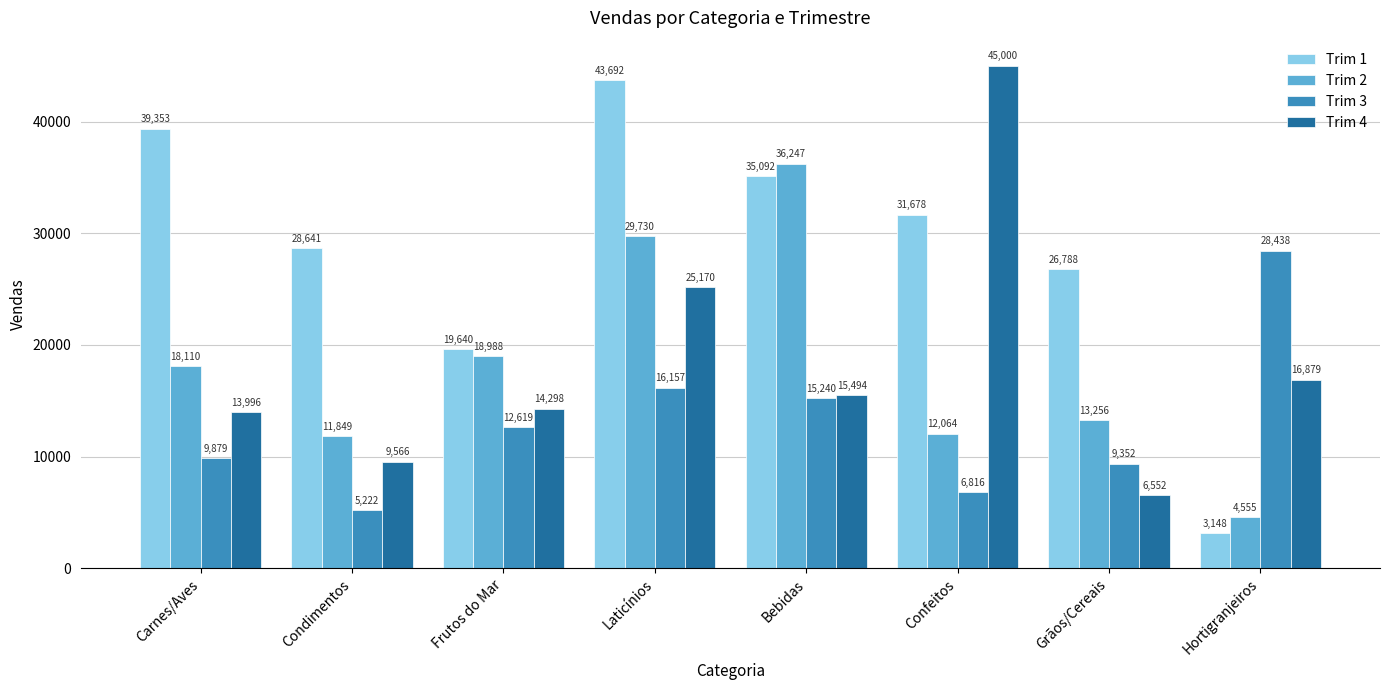

Which series has the largest range (max minus min)?

Trim 1